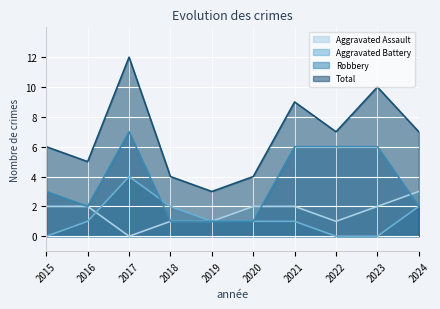

What is the difference between the highest and lowest values at 2017?

12